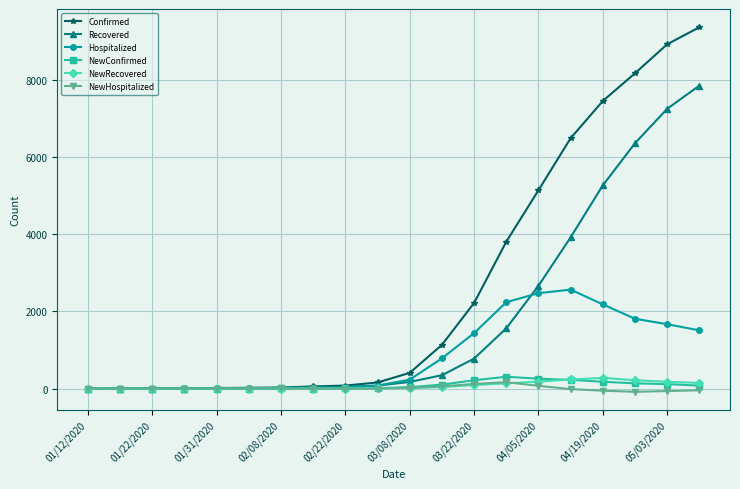

Which series has the largest total across all categories?

Confirmed